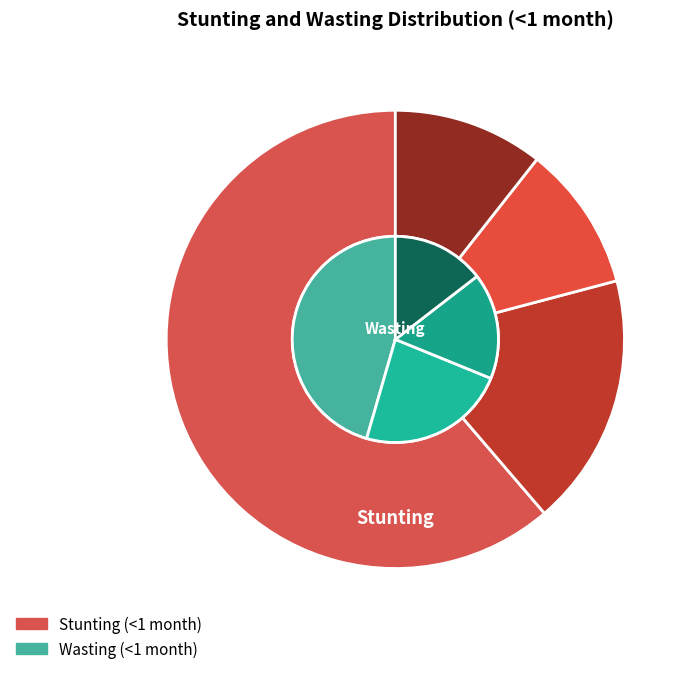

Is it true that Mild is 30% of the pie?

False